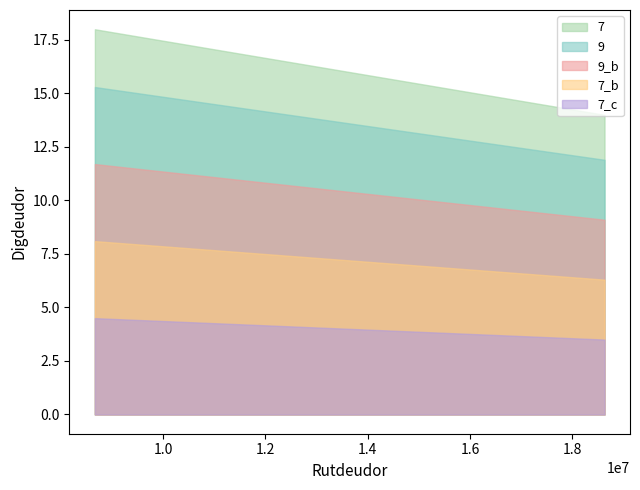

At which category does the chart reach its minimum across all series?

18630726